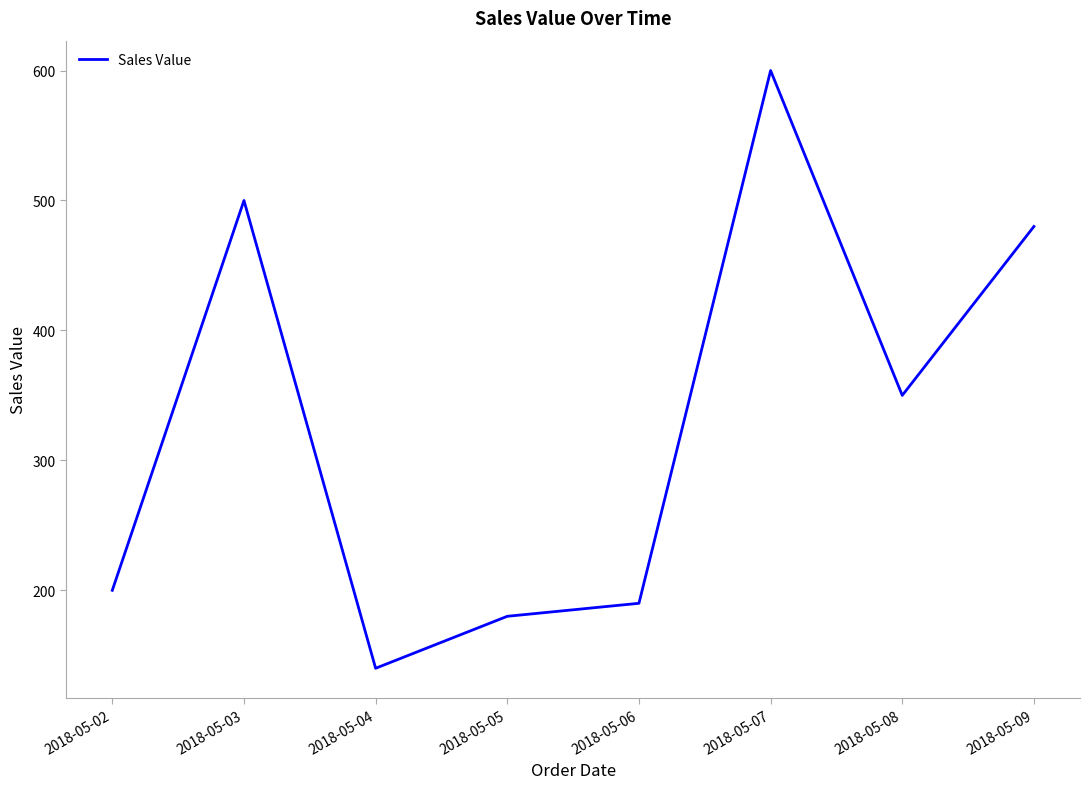

Reading left to right, transcribe all the data shown in this chart.

2018-05-02=200	2018-05-03=500	2018-05-04=140	2018-05-05=180	2018-05-06=190	2018-05-07=600	2018-05-08=350	2018-05-09=480